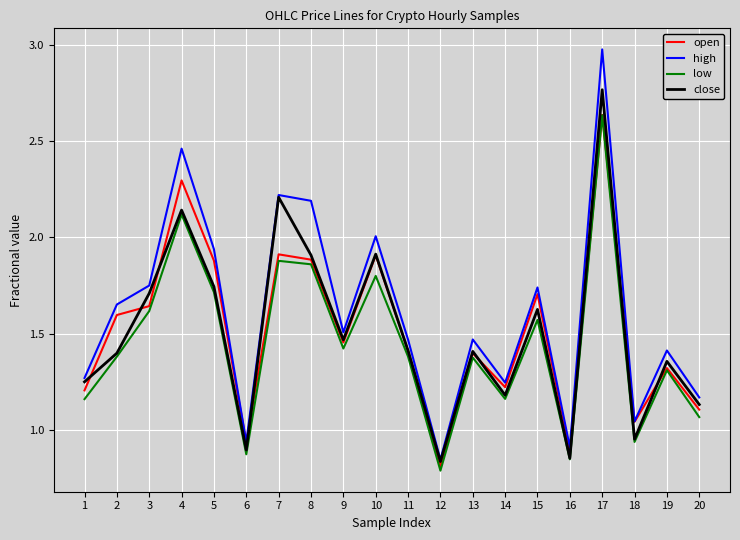

At how many categories does at least one series exceed 1?

17